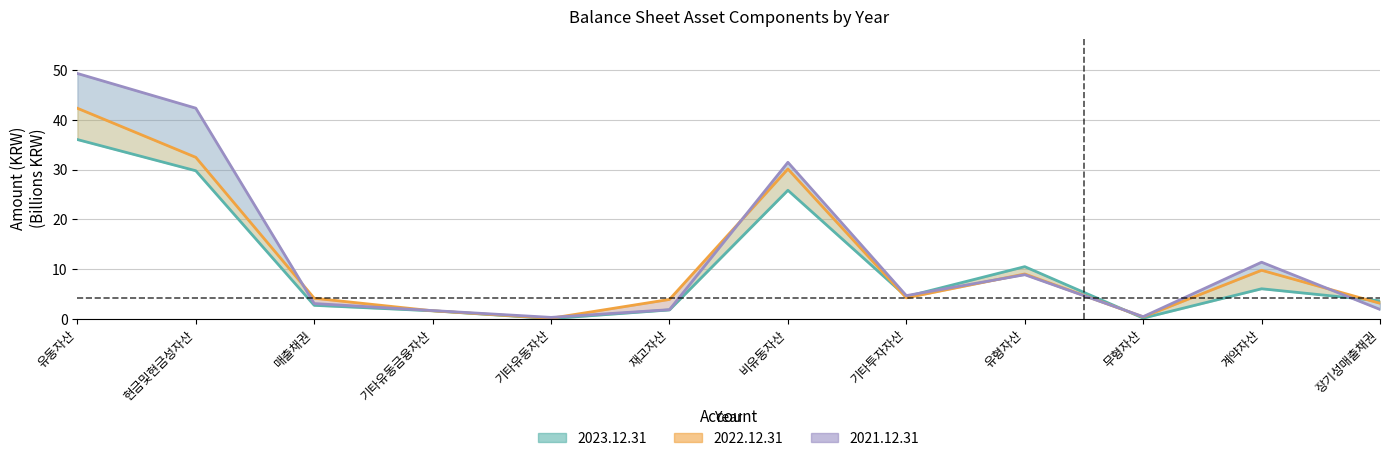

List the series in order of their peak value, lowest first.

2023.12.31, 2022.12.31, 2021.12.31